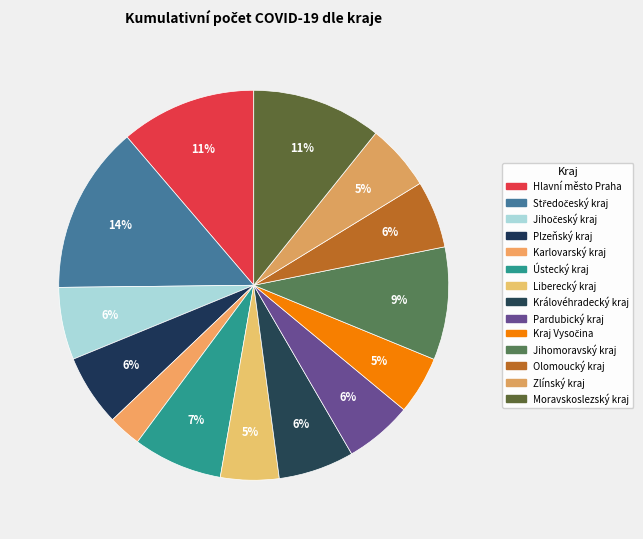

Does Kraj Vysočina account for over 50% of the chart?

No